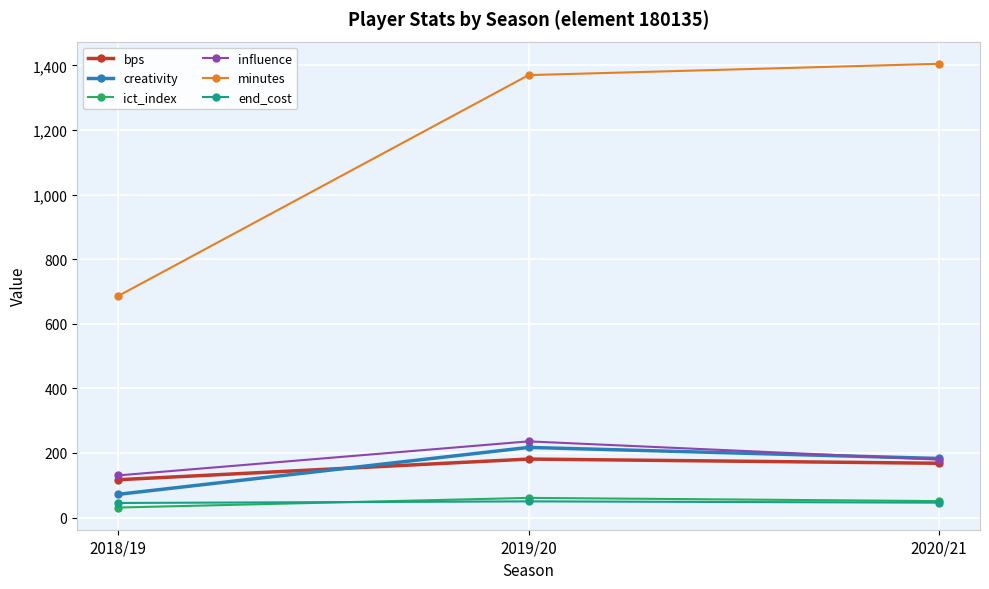

How many categories are shown in the chart?

3